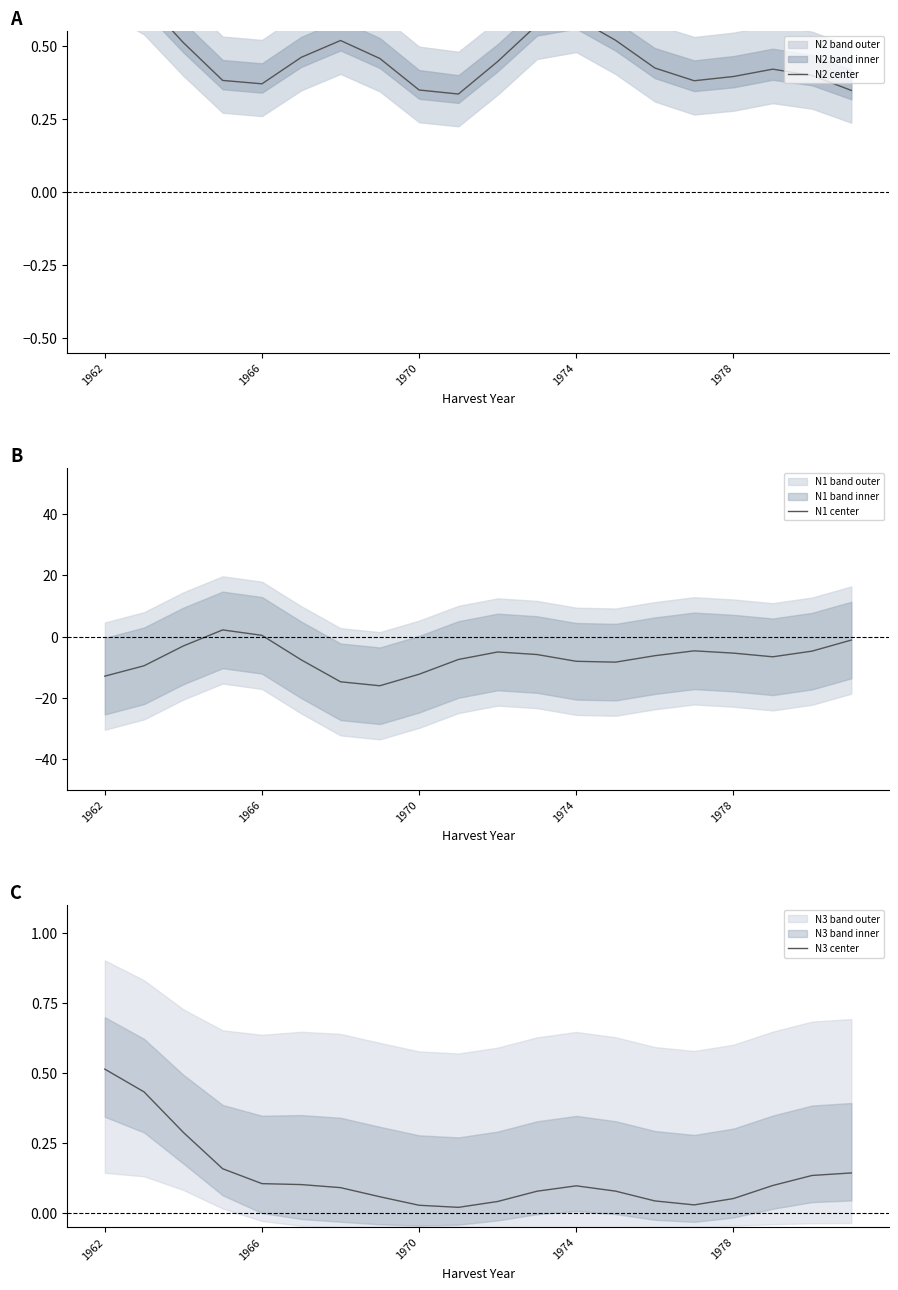

Does the chart have visible grid lines?

No